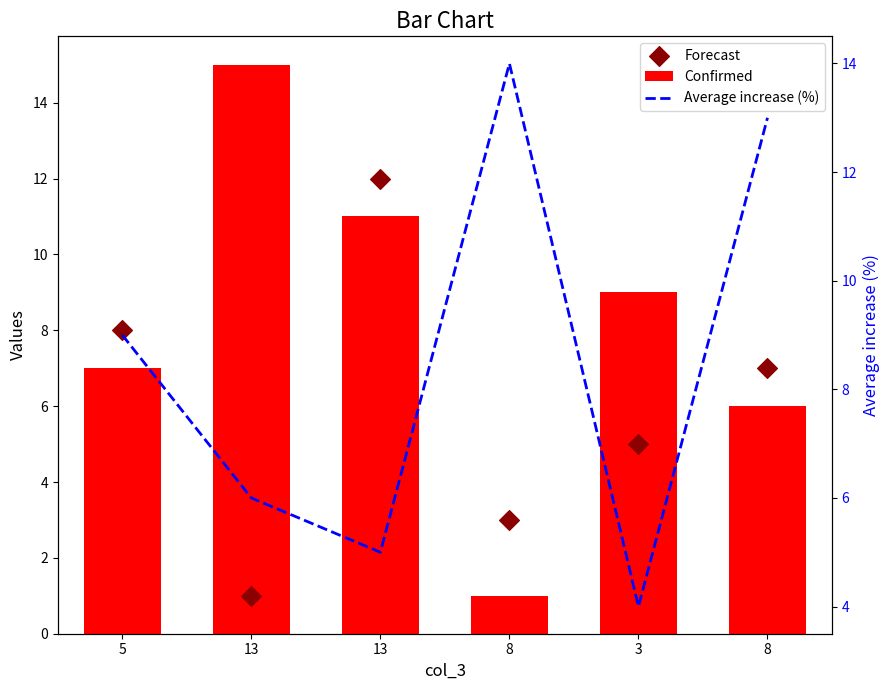

Which series has the largest total across all categories?

Average increase (%)